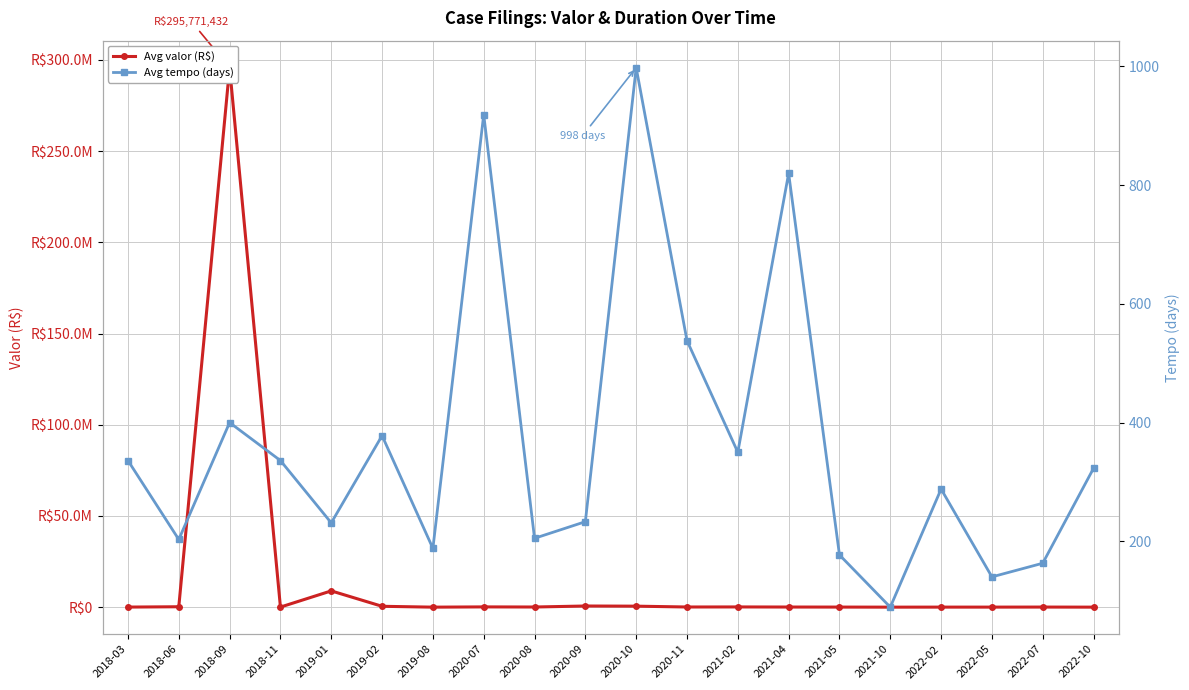

How many data points does each series have?

20